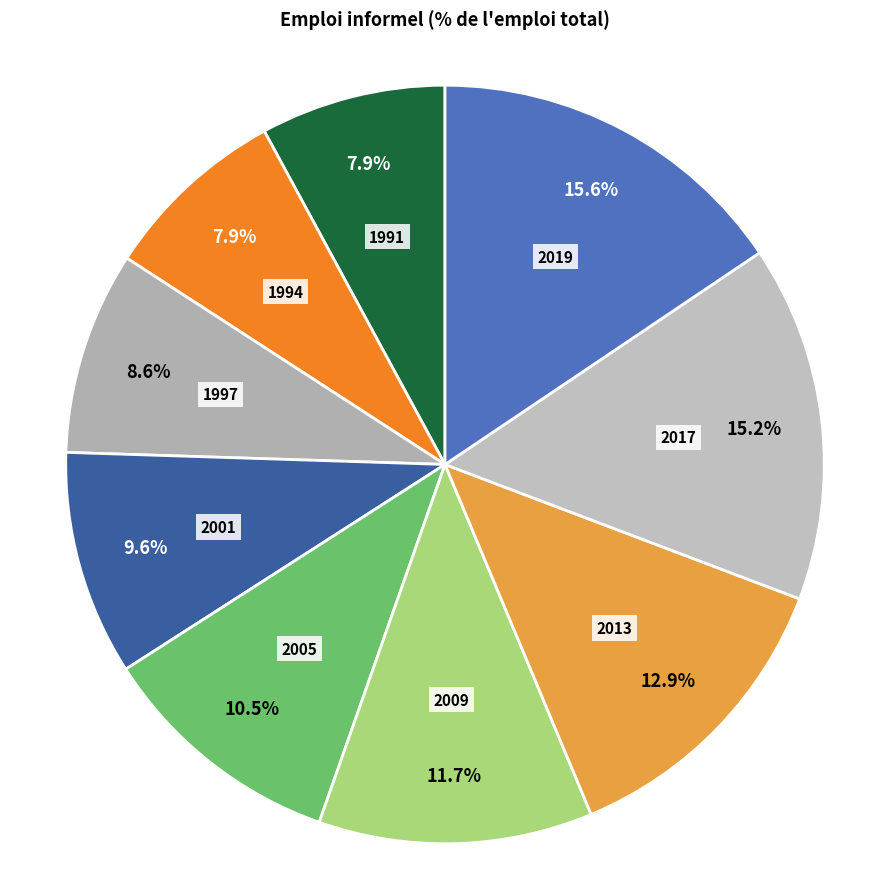

Does 1994 account for over 50% of the chart?

No